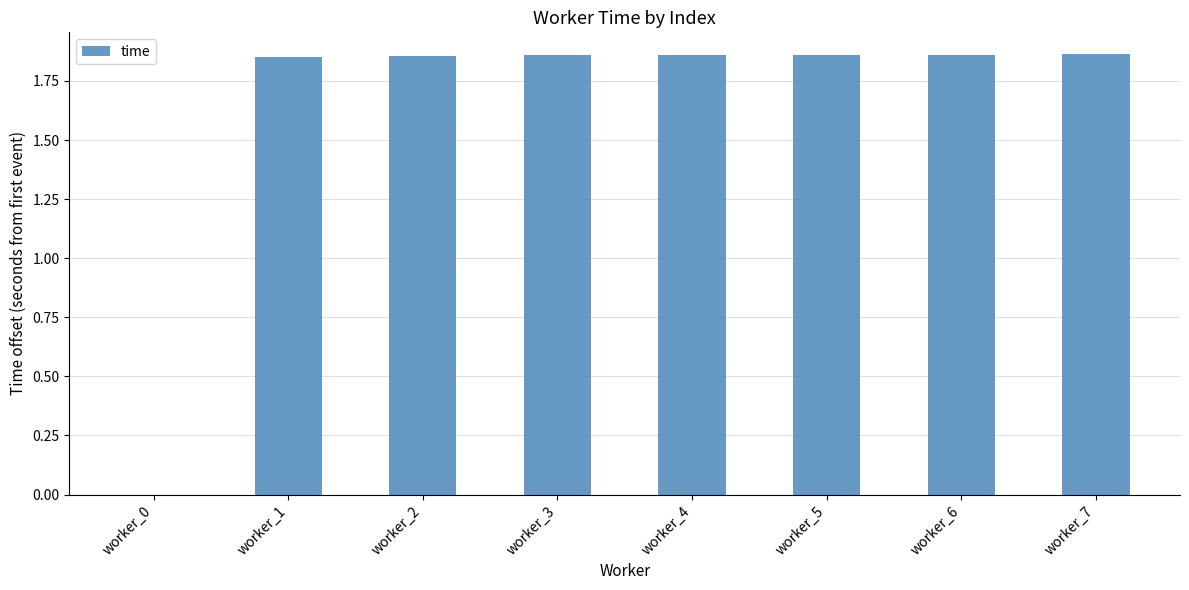

How many data points does each series have?

8